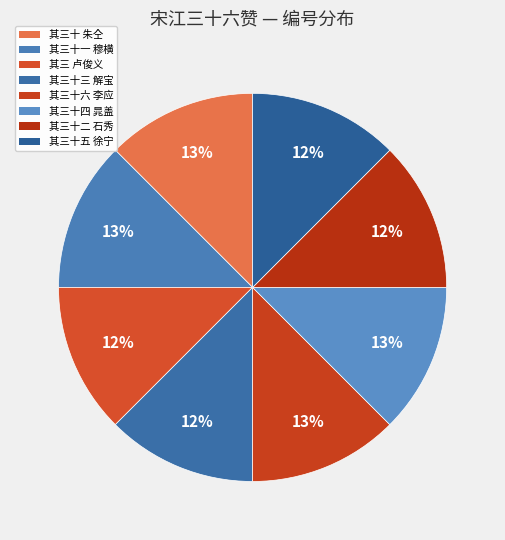

How many slices are in this pie chart?

8